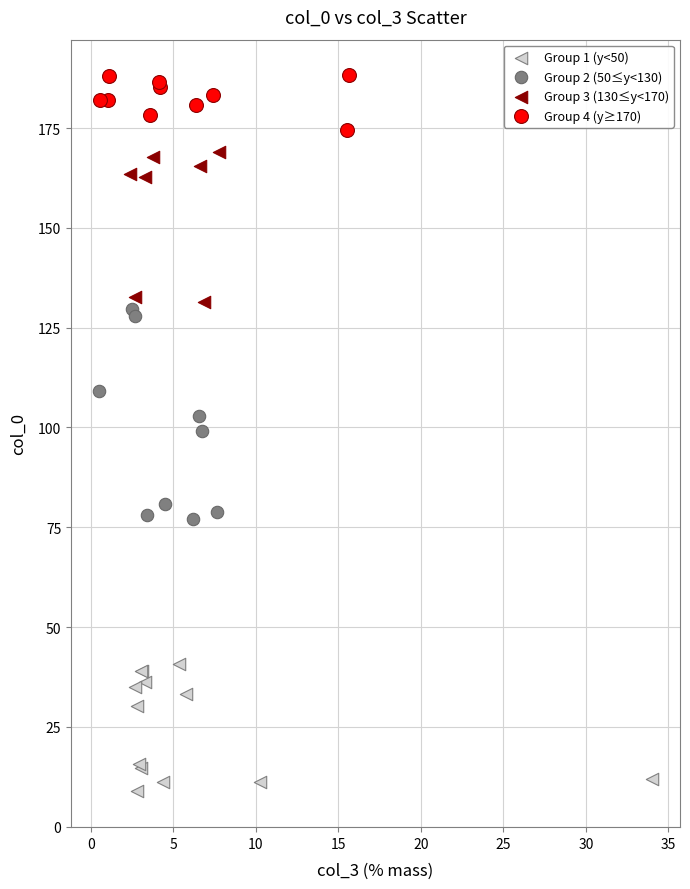

Which series has the widest spread of Y values?

Group 2 (50≤y<130)